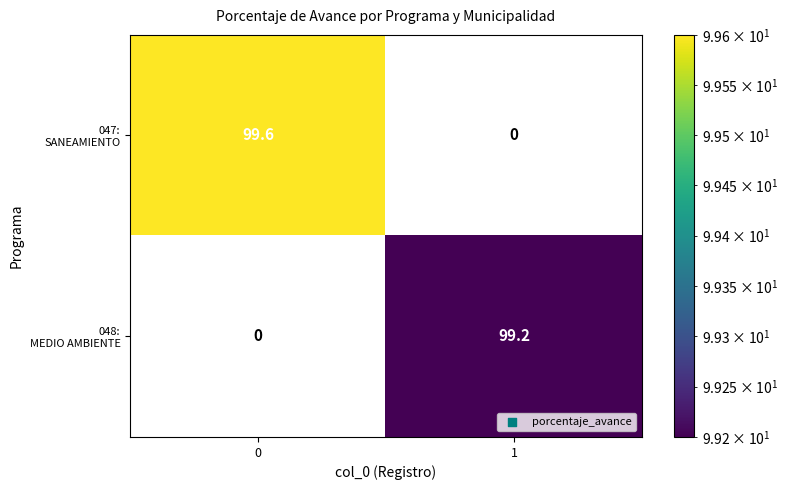

What is the difference between the highest and lowest values at 1?

99.2